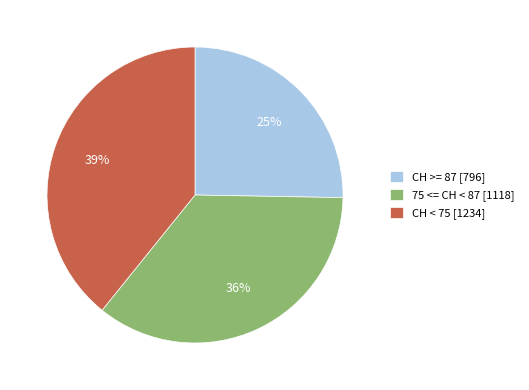

What is the ratio of the value at 75 <= CH < 87 [1118] to the value at CH < 75 [1234]?

0.9